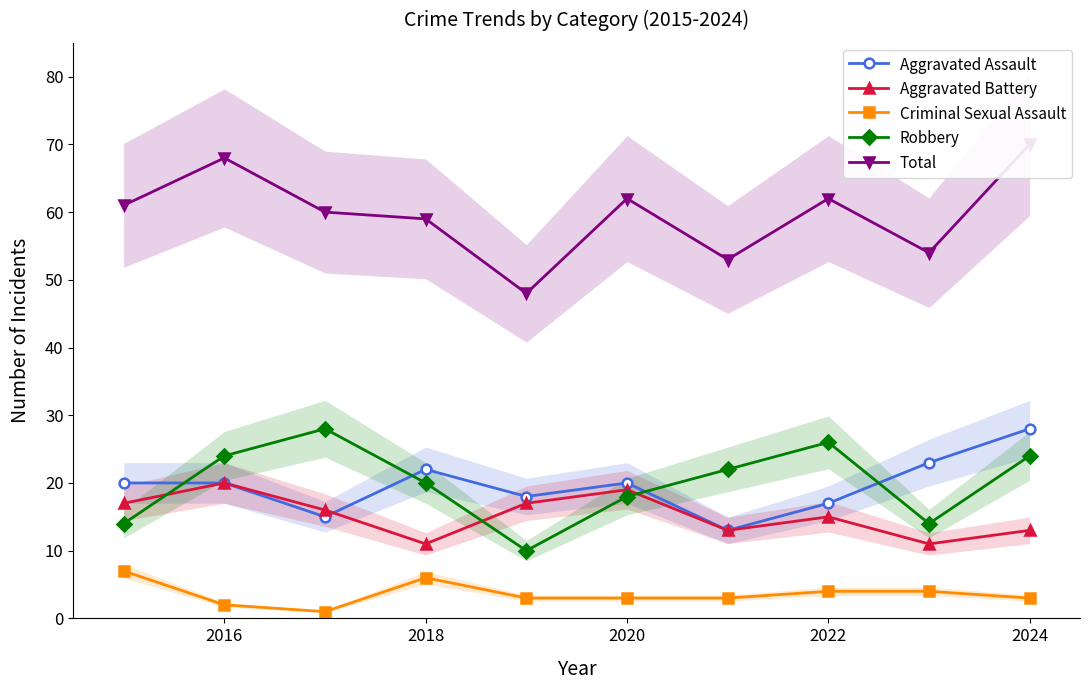

Reading left to right, transcribe all the data shown in this chart.

Aggravated Assault: 20	20	15	22	18	20	13	17	23	28
Aggravated Battery: 17	20	16	11	17	19	13	15	11	13
Criminal Sexual Assault: 7	2	1	6	3	3	3	4	4	3
Robbery: 14	24	28	20	10	18	22	26	14	24
Total: 61	68	60	59	48	62	53	62	54	70